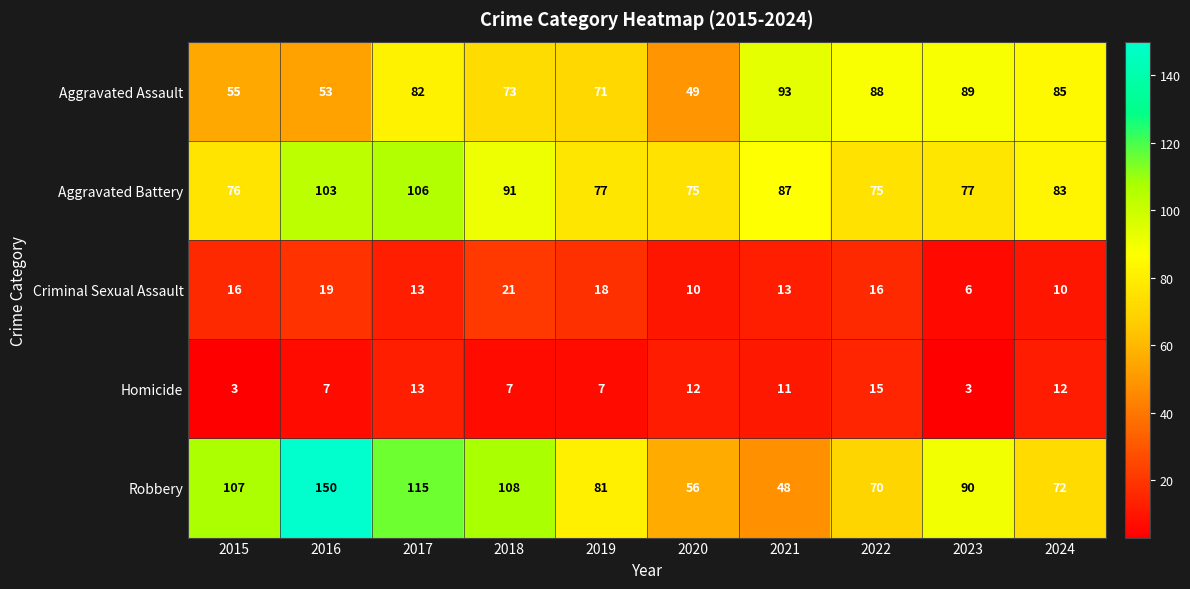

True or false: Homicide has a value of 7 at 2019.

True